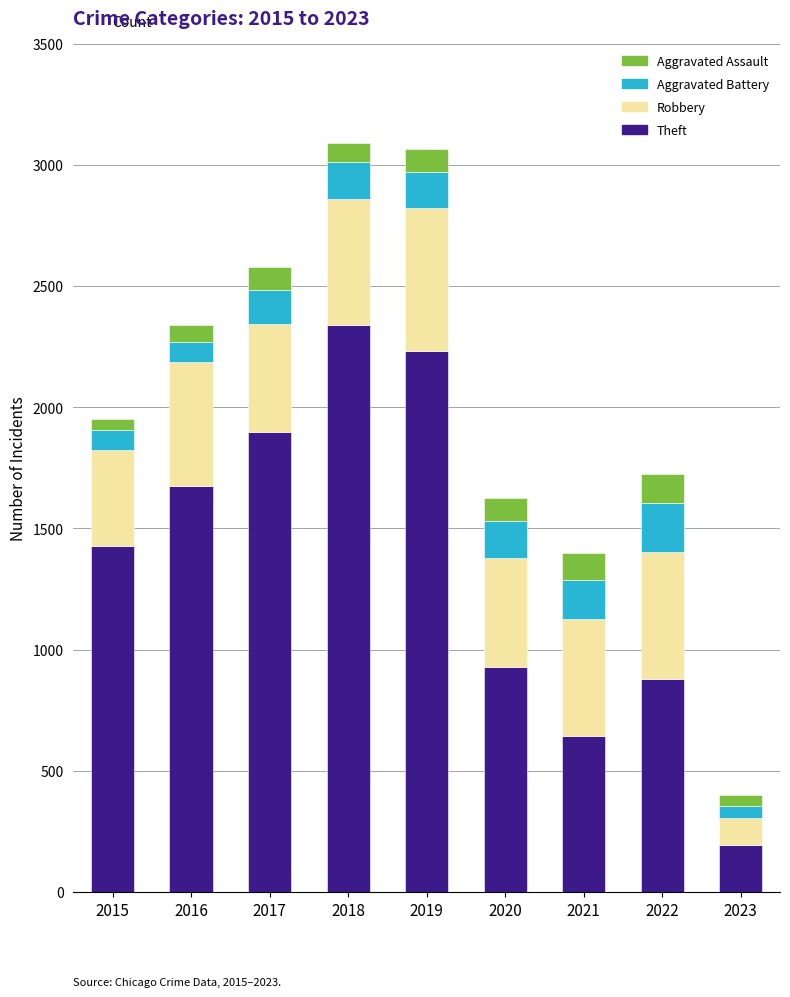

Count the number of categories in the chart.

9